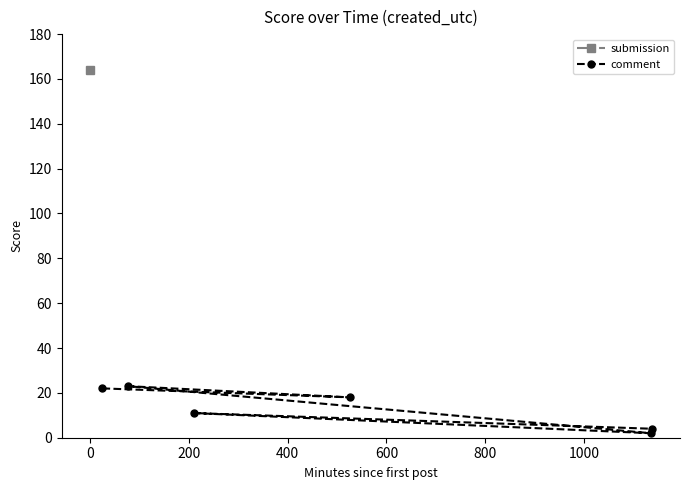

What is the value of the comment point at the 6th from the left?

4